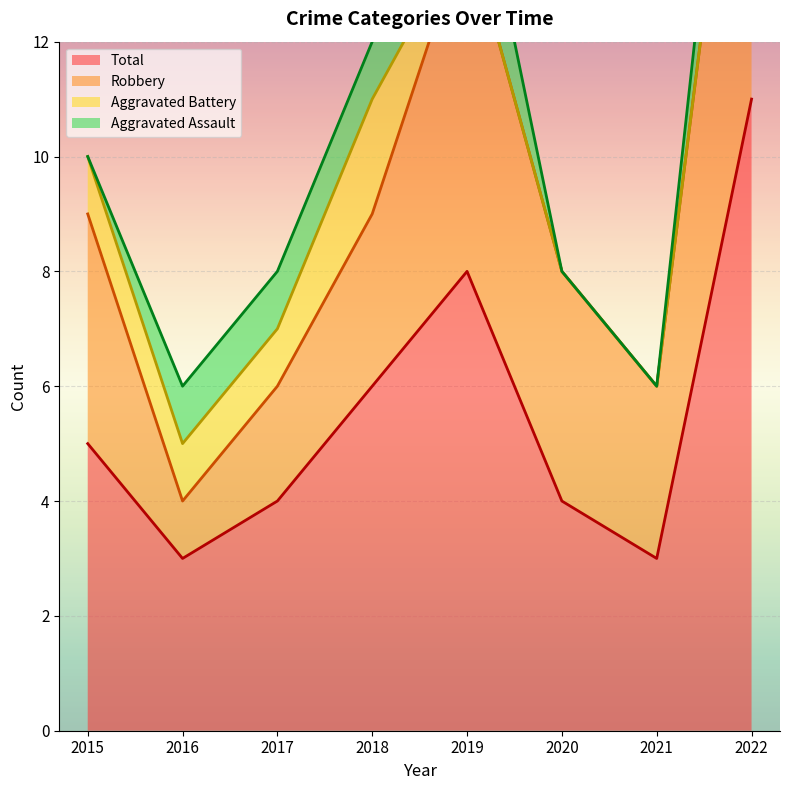

True or false: Aggravated Battery and Total intersect in this chart.

False